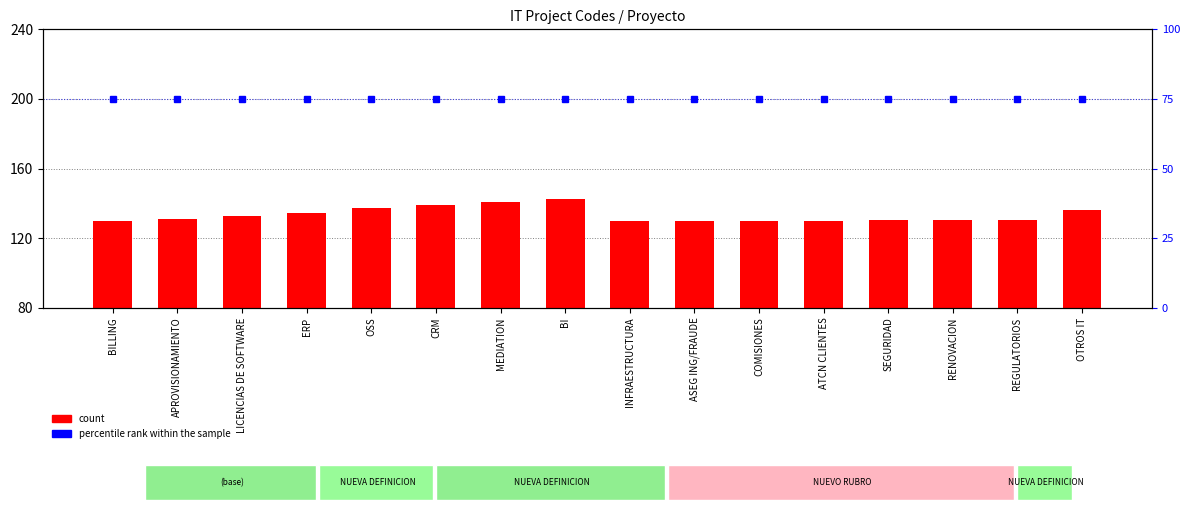

Which category has the lowest value in the count series?

BILLING